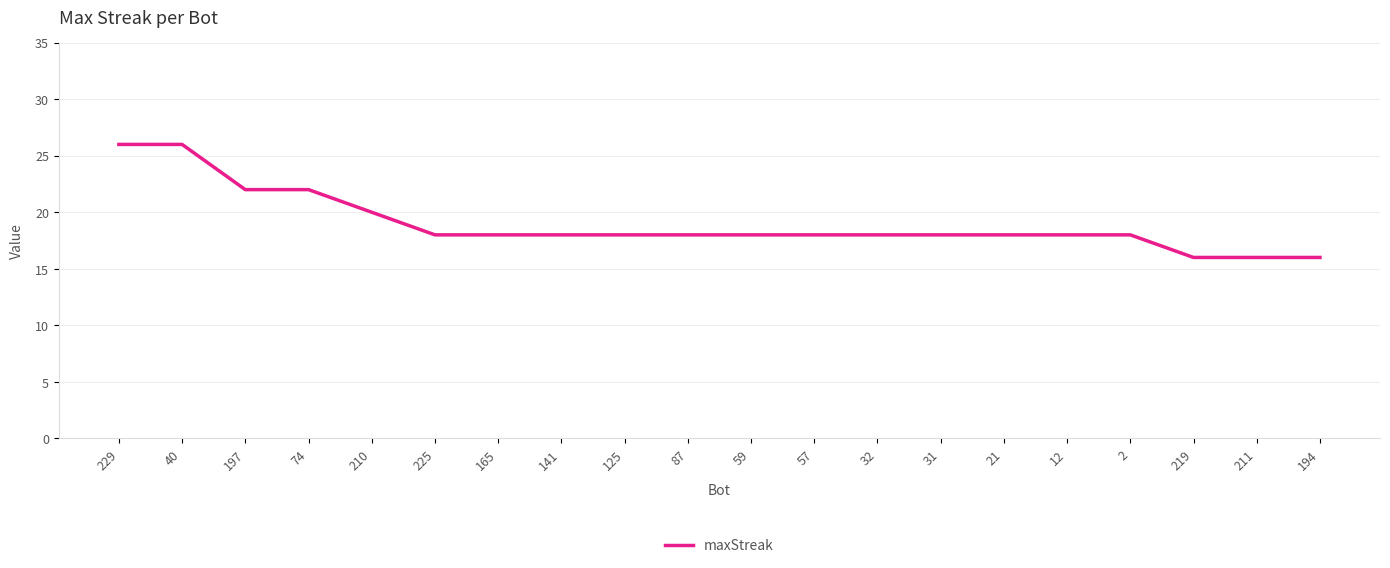

What is the minimum value shown in the chart?

16